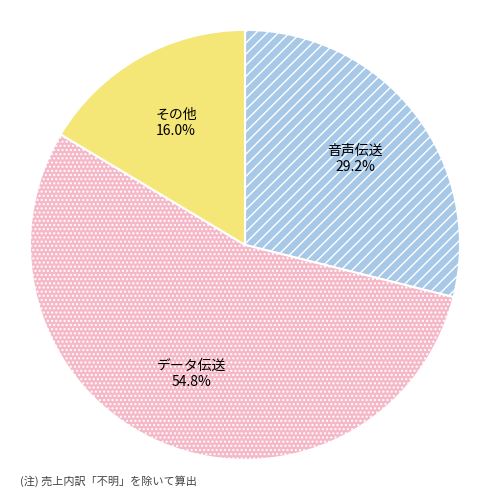

Do a (input_symbol=a) and other together represent more than half of the pie?

No